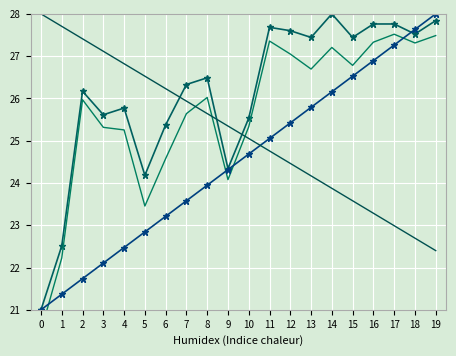

What is the spread (max minus min) of values at 3?

5.0